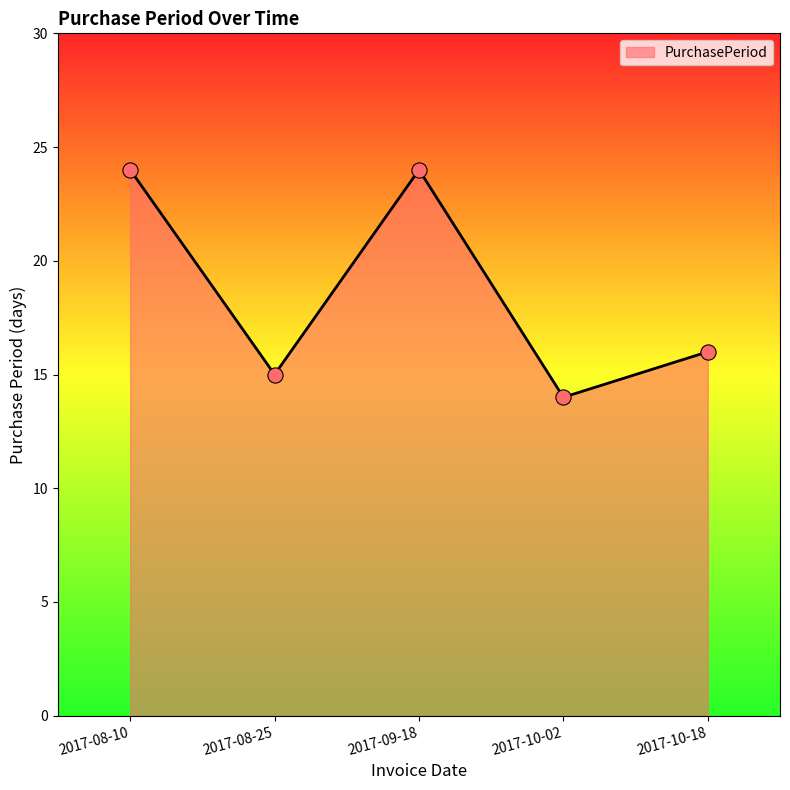

What is the ratio of the value at 2017-08-10 to the value at 2017-08-25?

1.6